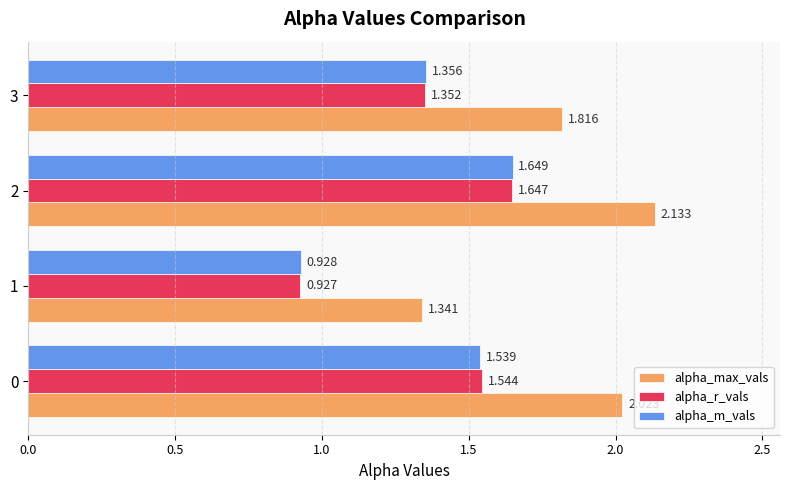

Which series has the largest range (max minus min)?

alpha_max_vals